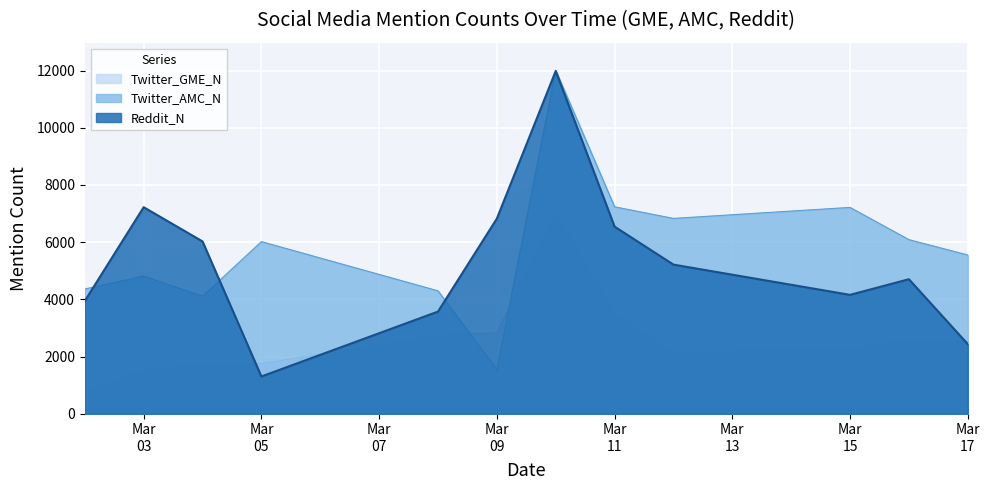

What is the value of the Twitter_AMC_N point at the 9th from the left?

6830